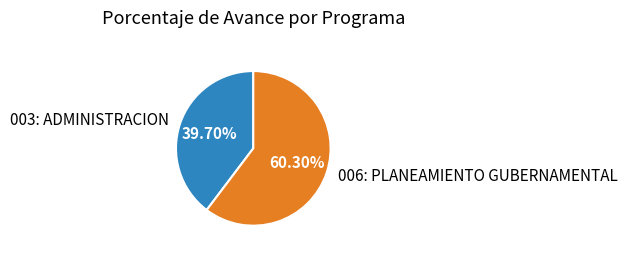

What percentage is the 003: ADMINISTRACION slice, to the nearest percent?

40%